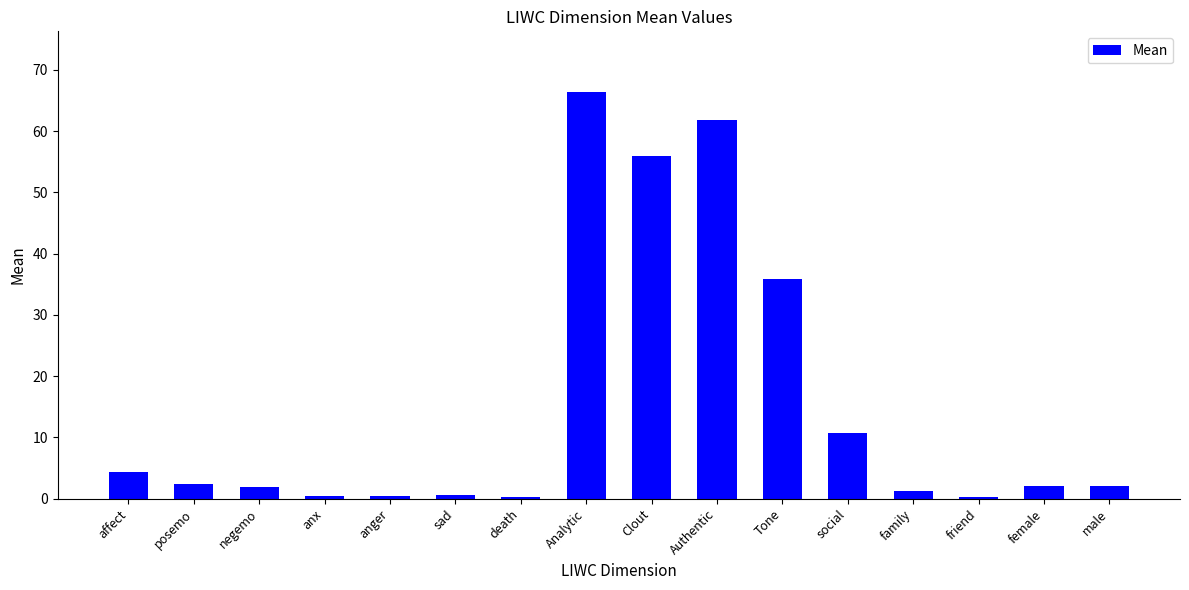

What is the sum of all values?

246.5